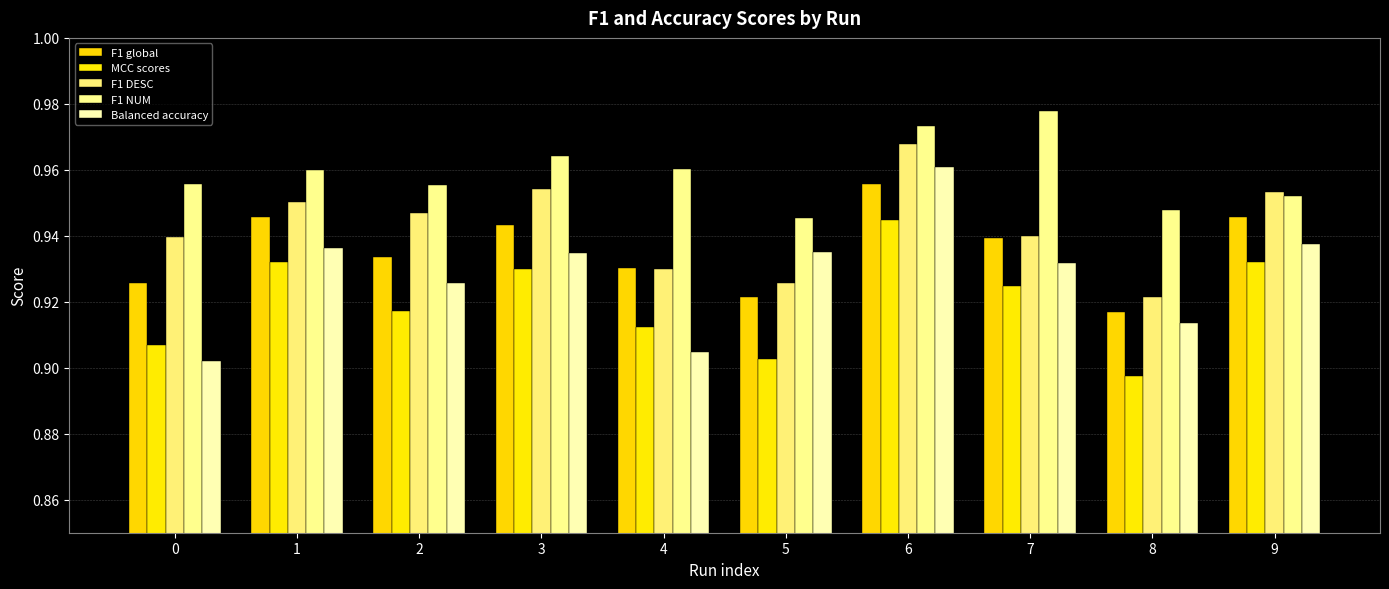

Which label corresponds to the smallest value in the chart?

8